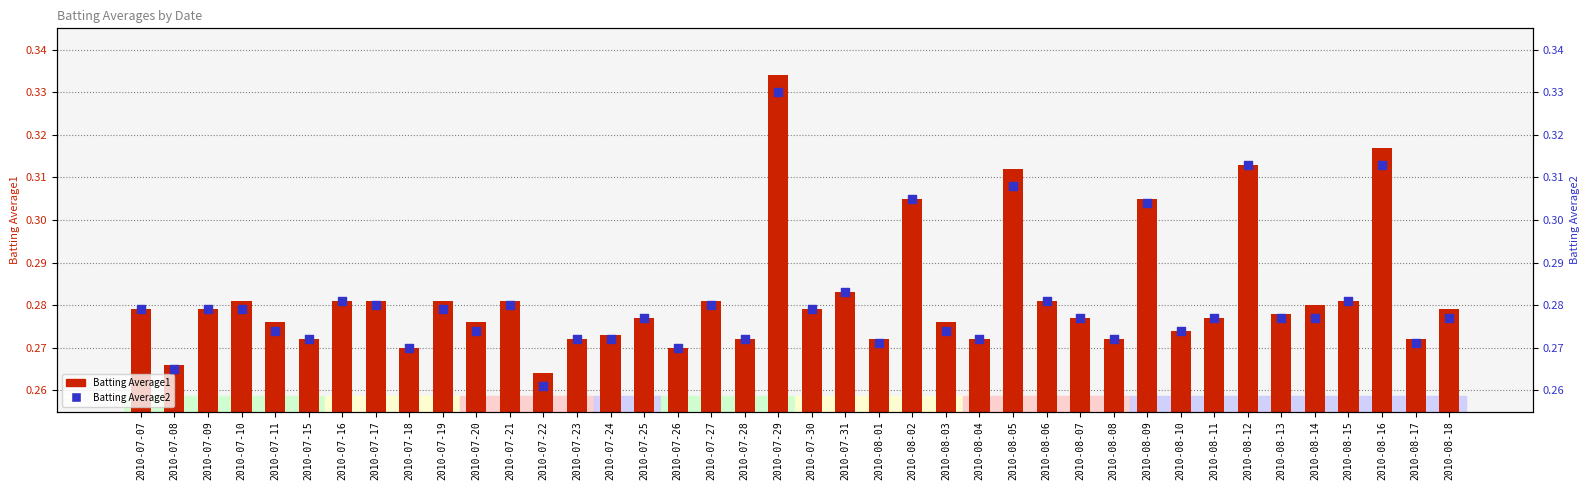

Which series has the widest spread of Y values?

Batting Average1